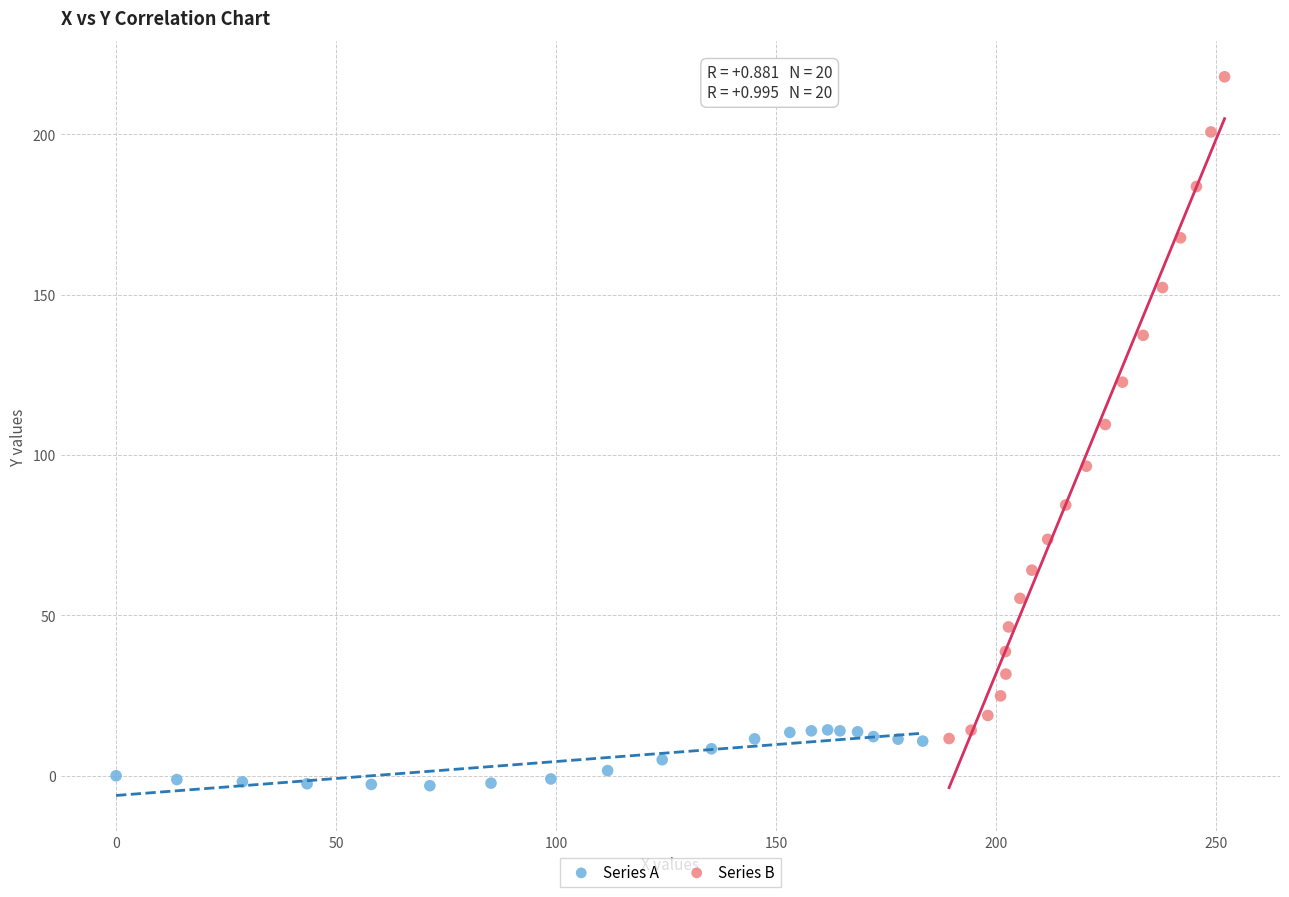

Which series has the largest Y range (max minus min)?

Series B